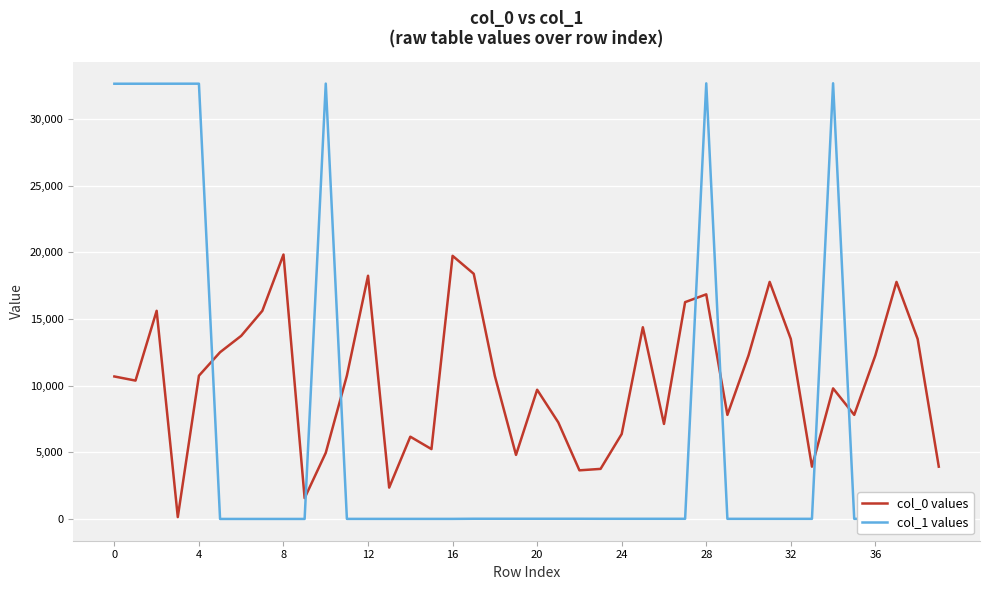

True or false: col_0 values and col_1 values cross at least once.

True